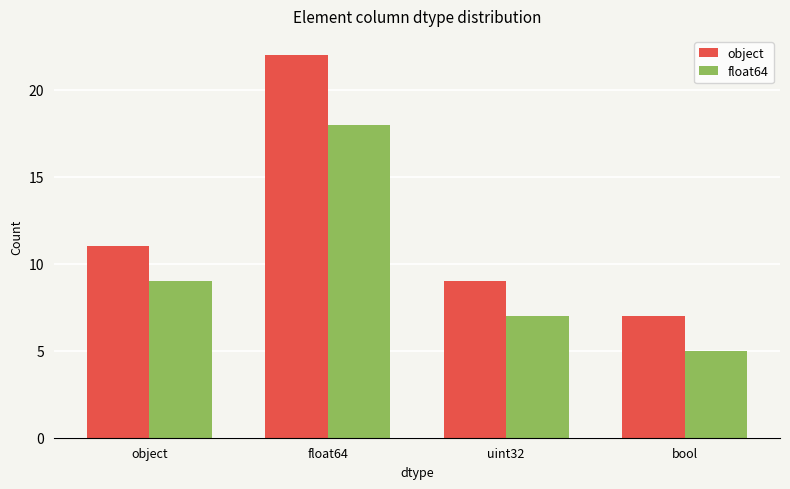

Rank the categories by object value from lowest to highest.

bool, uint32, object, float64